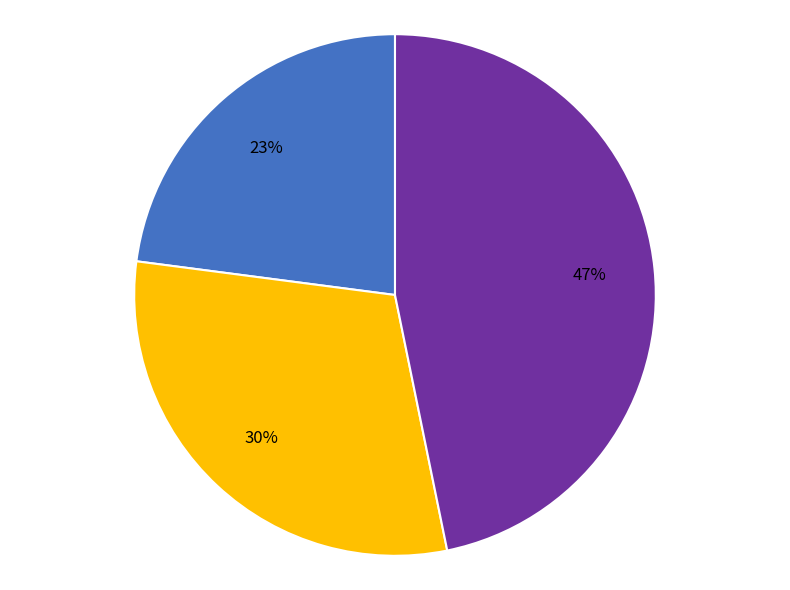

Does any single category account for the majority?

No